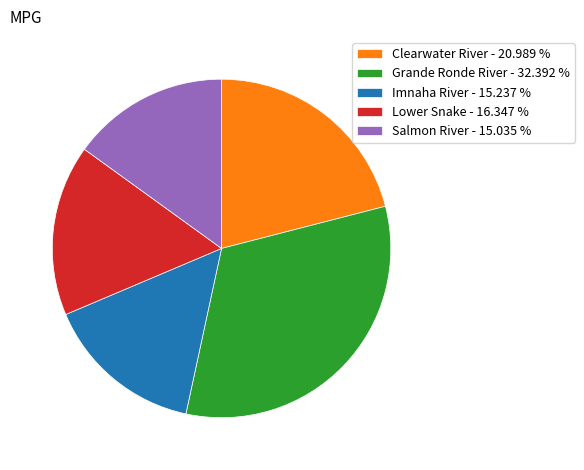

What is the largest slice in the pie chart?

Grande Ronde River - 32.392 %